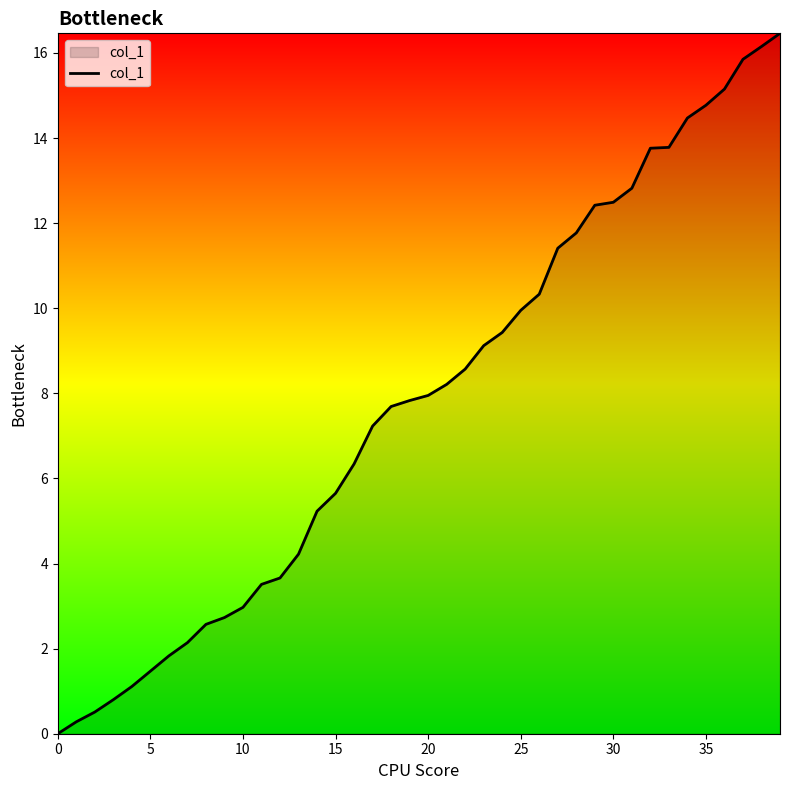

What is the maximum value shown in the chart?

16.5